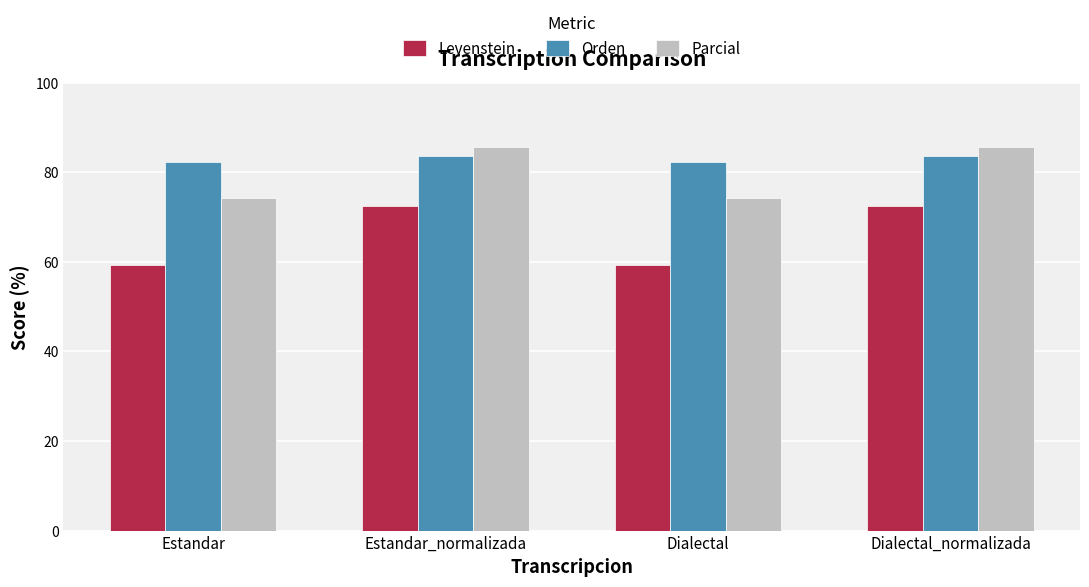

List the series in order of their peak value, lowest first.

Levenstein, Orden, Parcial